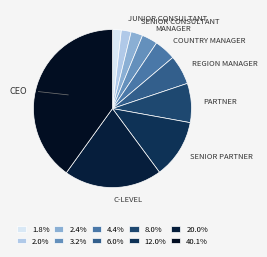

Count the number of slices in the pie.

10